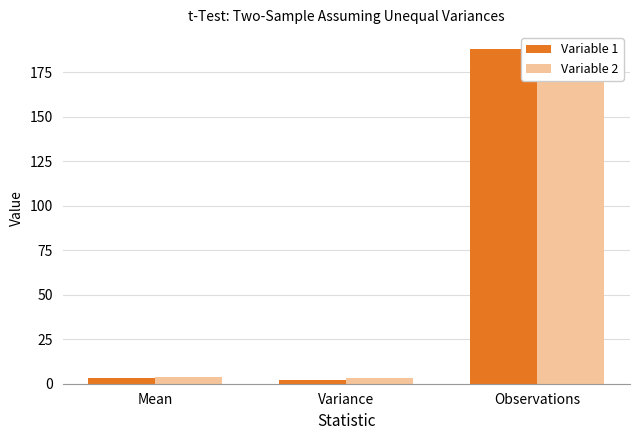

Which series has the largest total across all categories?

Variable 2